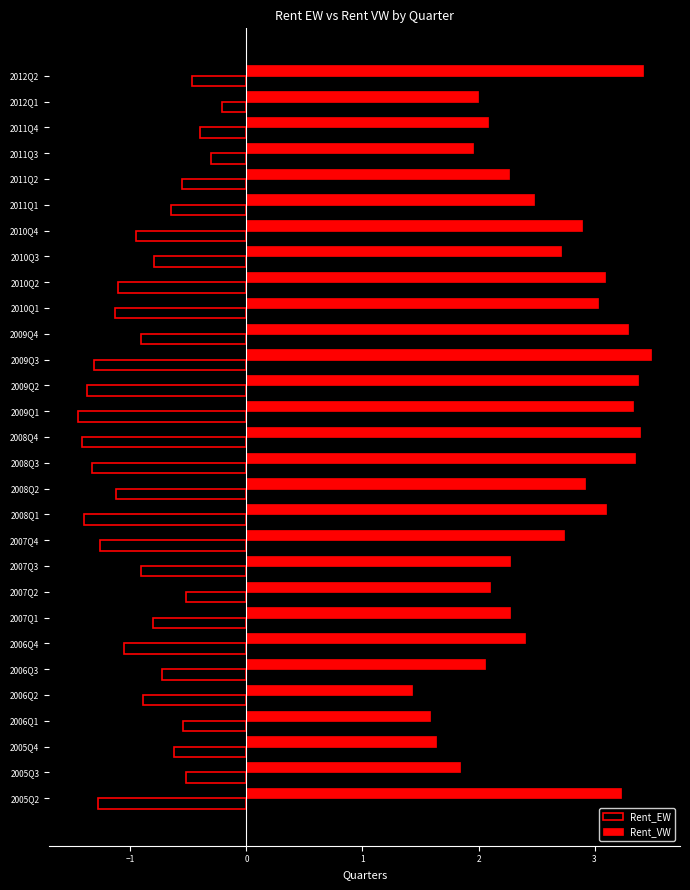

How many categories are shown in the chart?

29